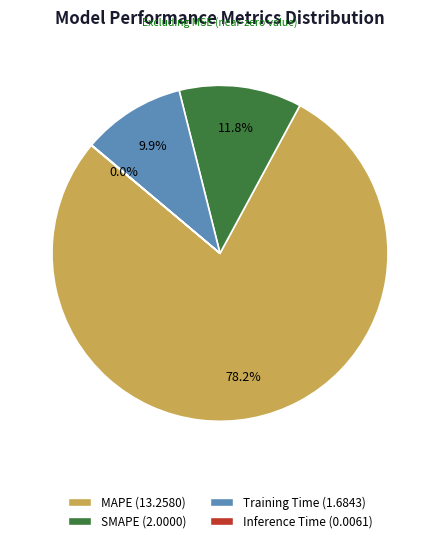

What is the total percentage of Training Time and SMAPE?

21.7%